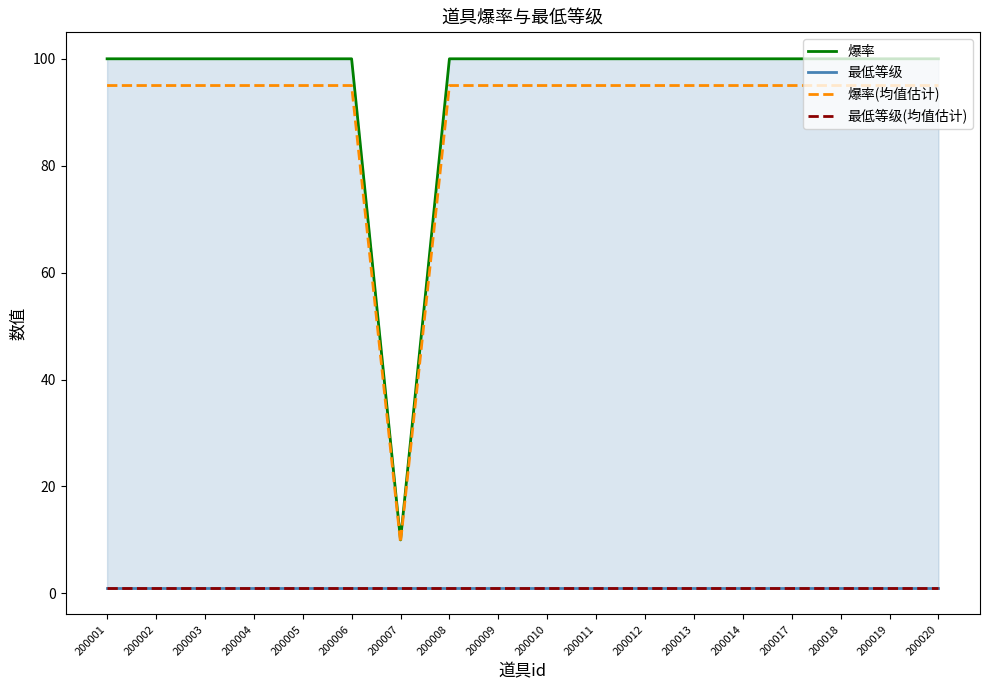

What is the average value of the 最低等级 series?

1.0